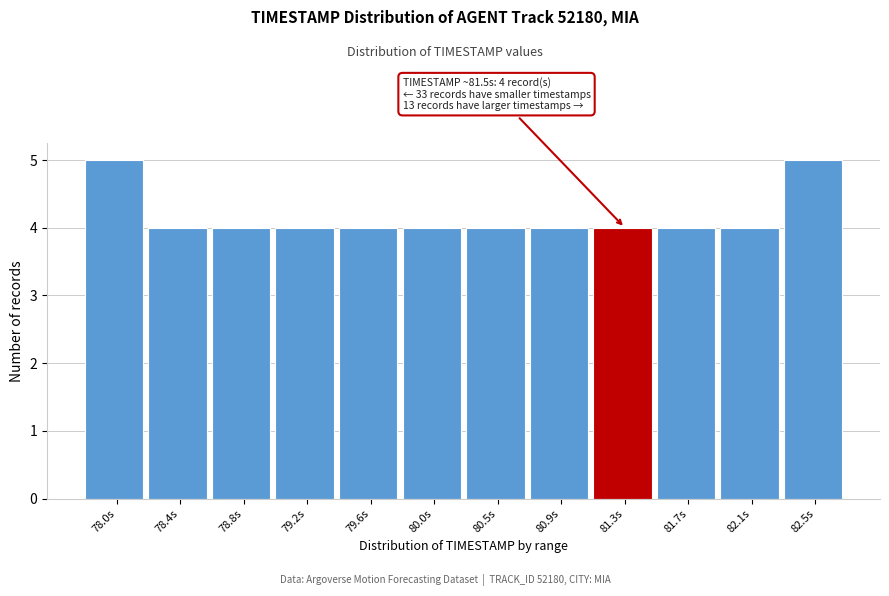

Reading left to right, list all the values displayed in this chart.

78.0s=5	78.4s=4	78.8s=4	79.2s=4	79.6s=4	80.0s=4	80.5s=4	80.9s=4	81.3s=4	81.7s=4	82.1s=4	82.5s=5